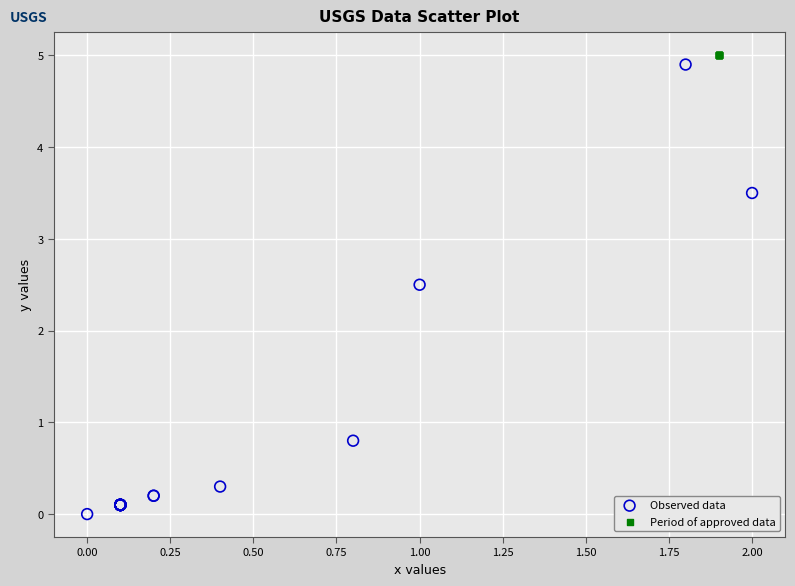

Which series reaches the maximum Y coordinate?

Period of approved data